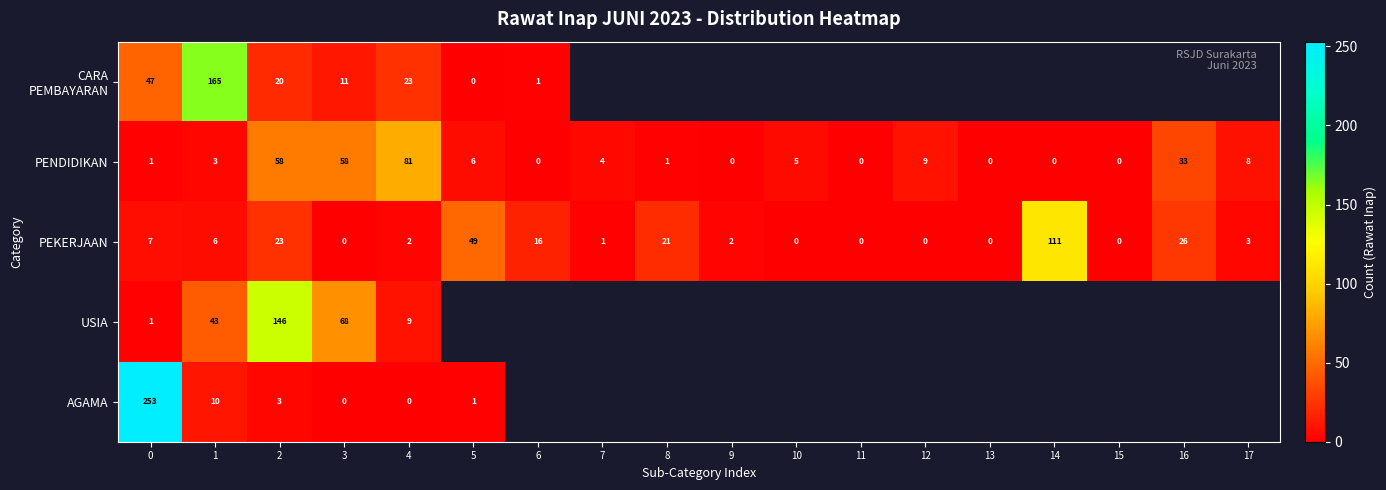

Is it true that PENDIDIKAN equals -38 at 11?

False